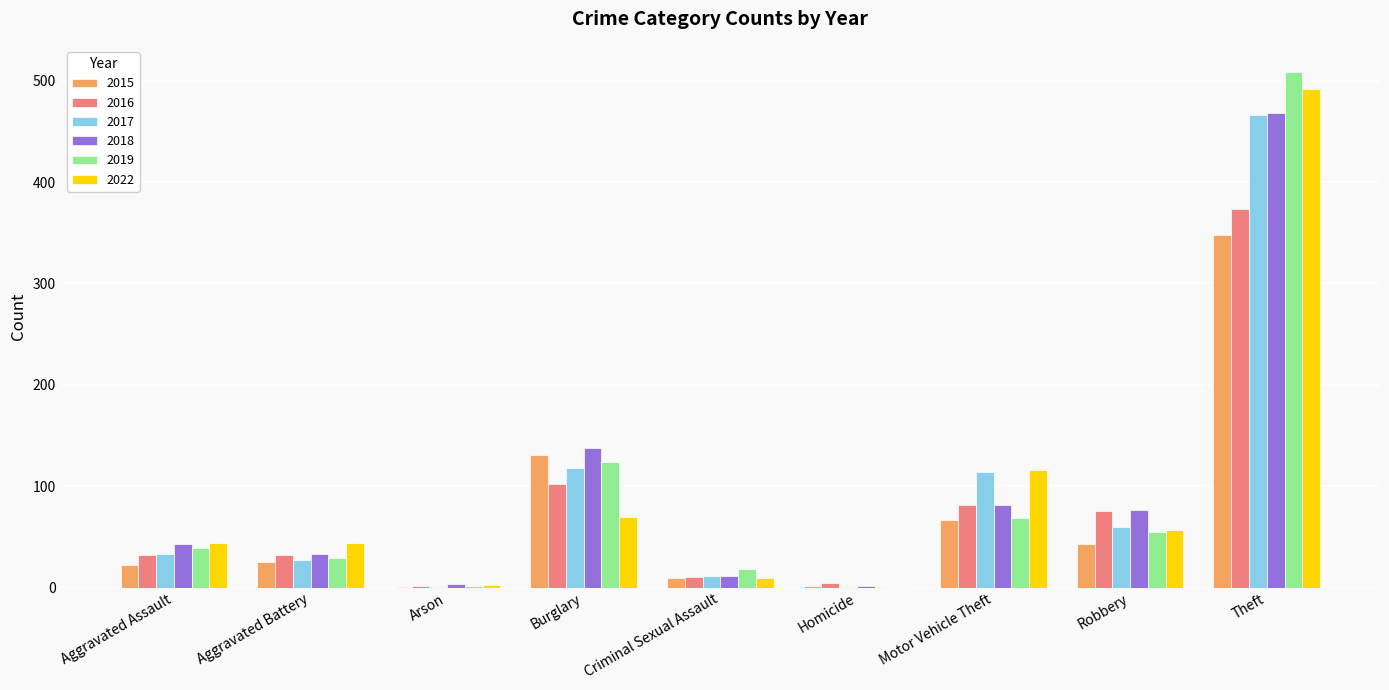

Where is 2018 nearest to the value 235?

Burglary